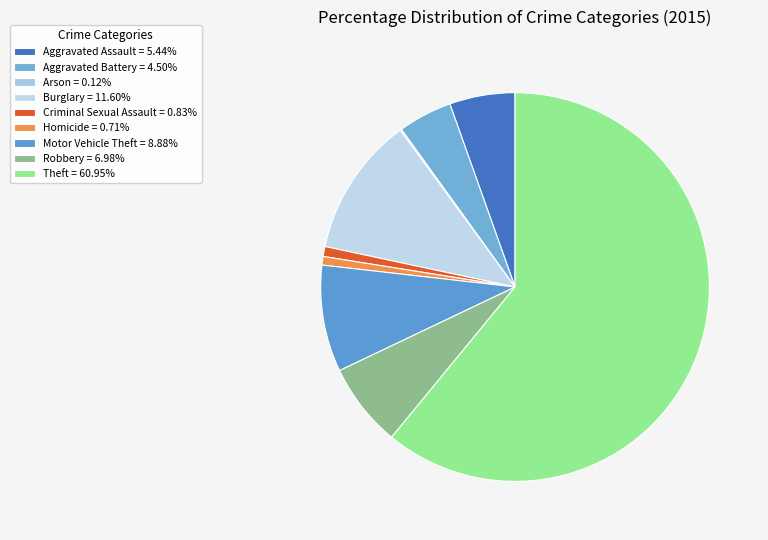

The Criminal Sexual Assault slice represents 14% of the pie. True or false?

False